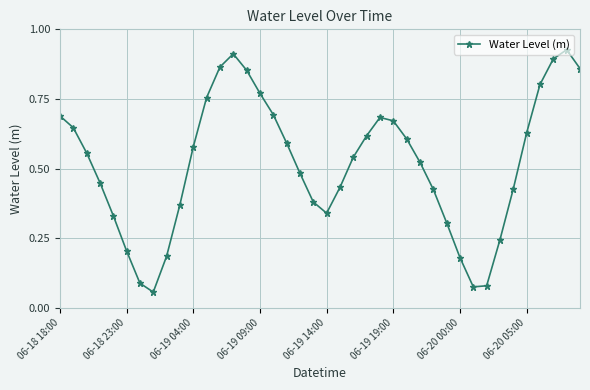

What is the sum of all values?

20.7